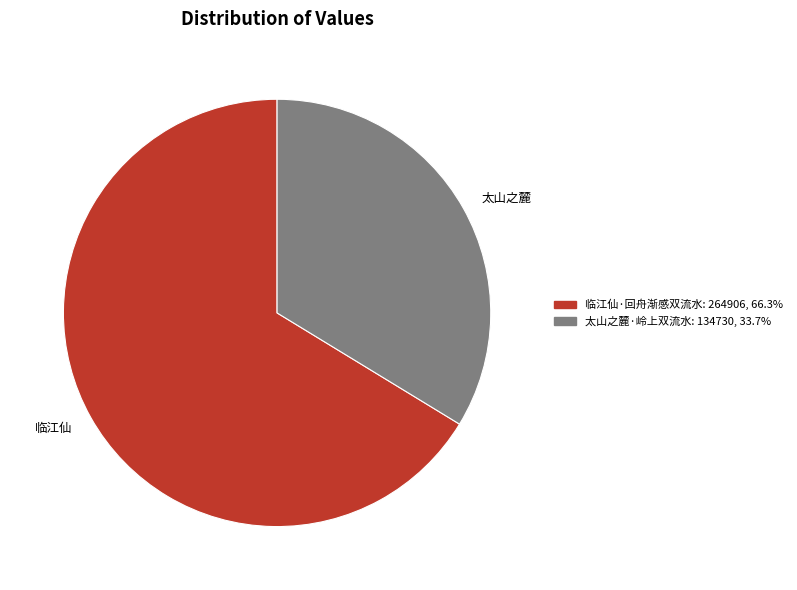

Combined, do 临江仙 and 太山之麓 account for over 50%?

Yes